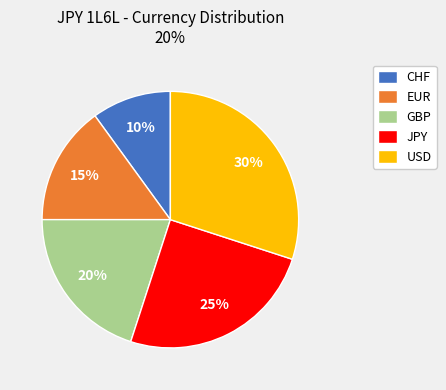

How many slices are in this pie chart?

5